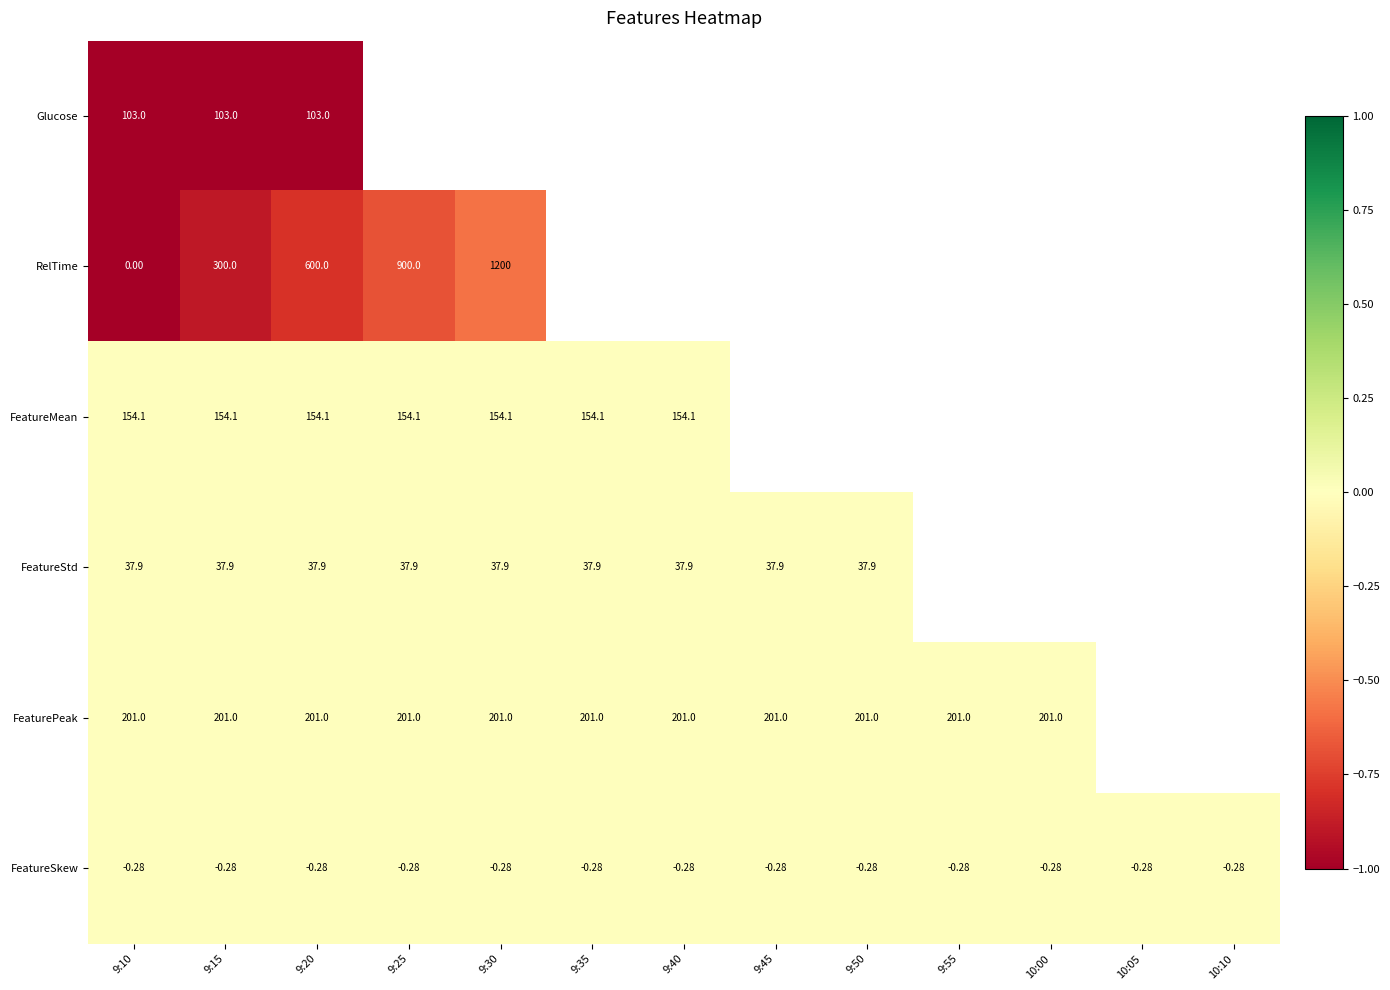

Rank the series at 9:10 from highest to lowest value.

FeaturePeak, FeatureMean, Glucose, FeatureStd, RelTime, FeatureSkew